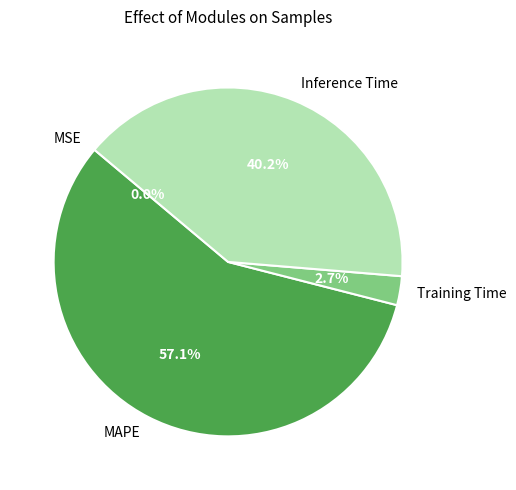

How much of the chart is everything except Inference Time?

59.8%